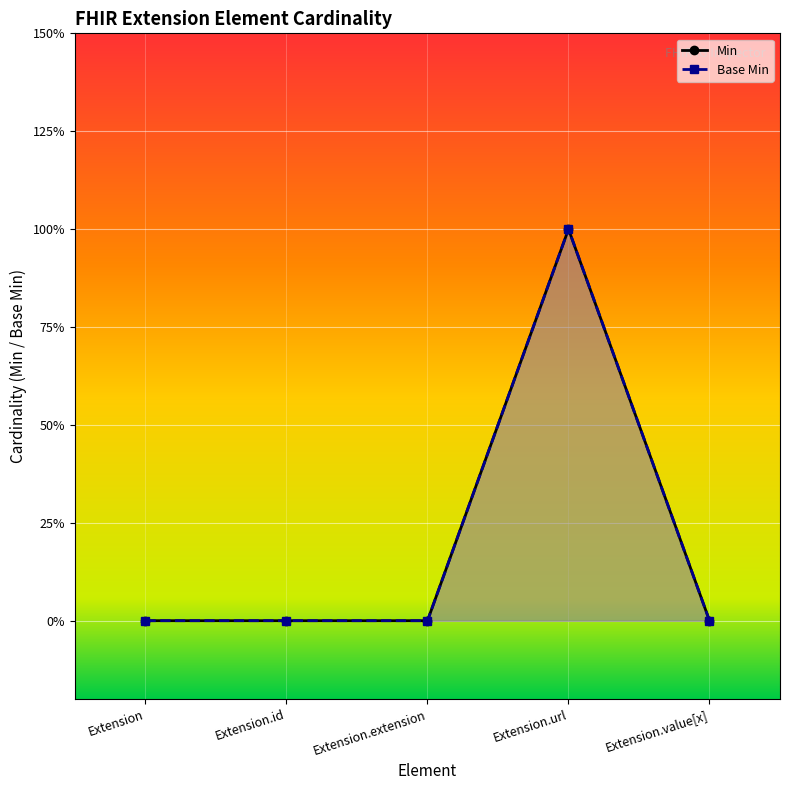

How many interior local peaks does the Base Min series have?

1